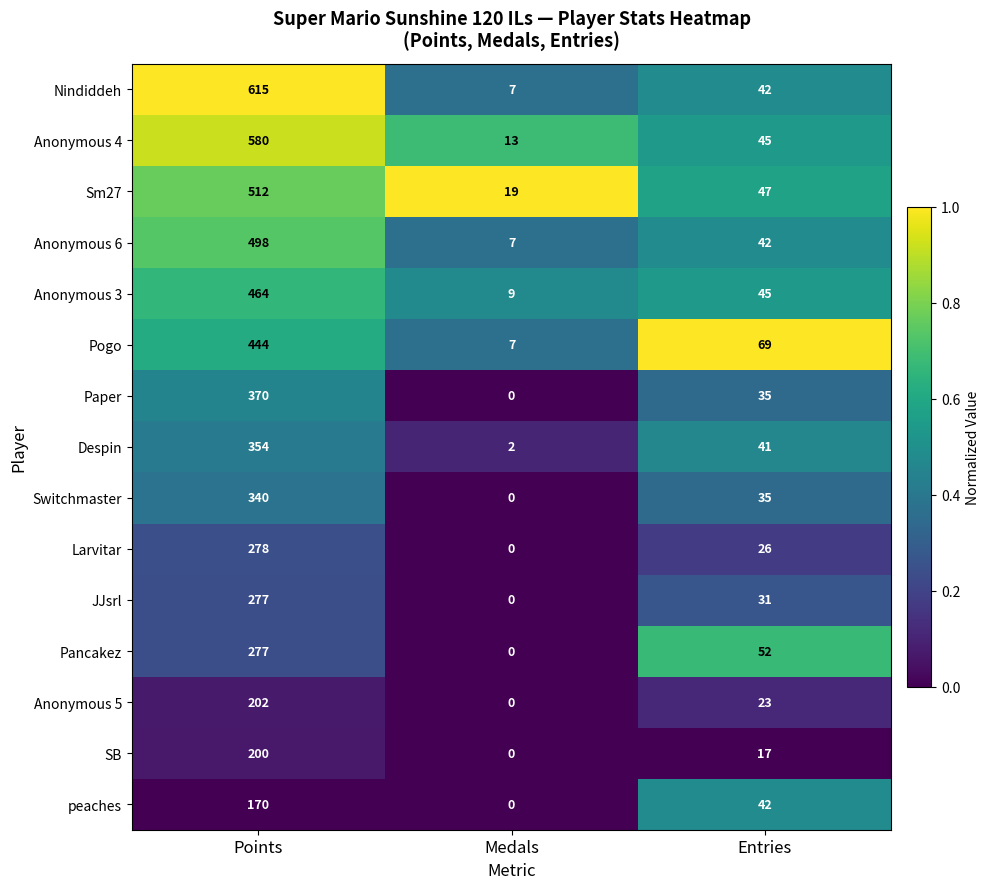

Which category has the lowest value across all series?

Medals